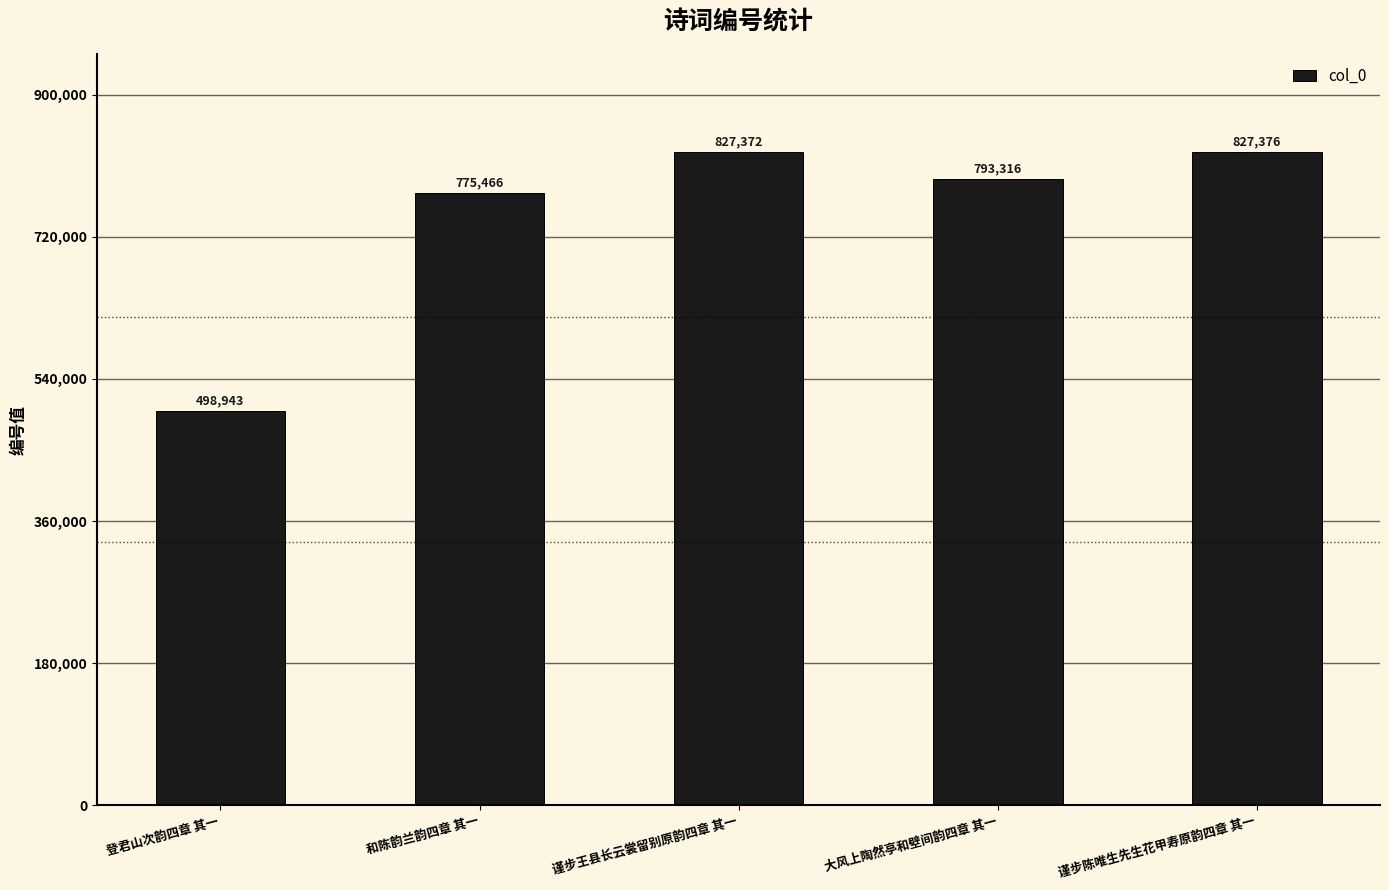

How many series are shown in this chart?

1